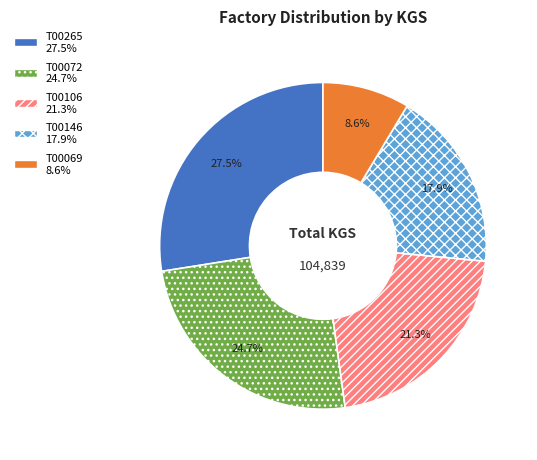

The T00072 slice represents 25% of the pie. True or false?

True